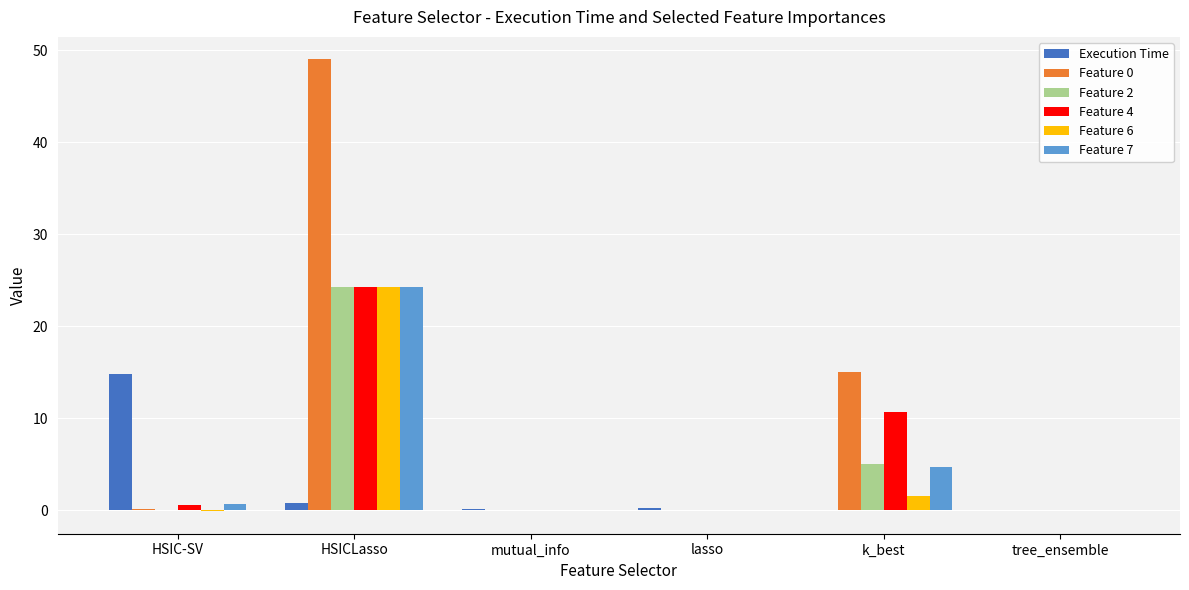

What is the sum of all Feature 7 values?

29.6